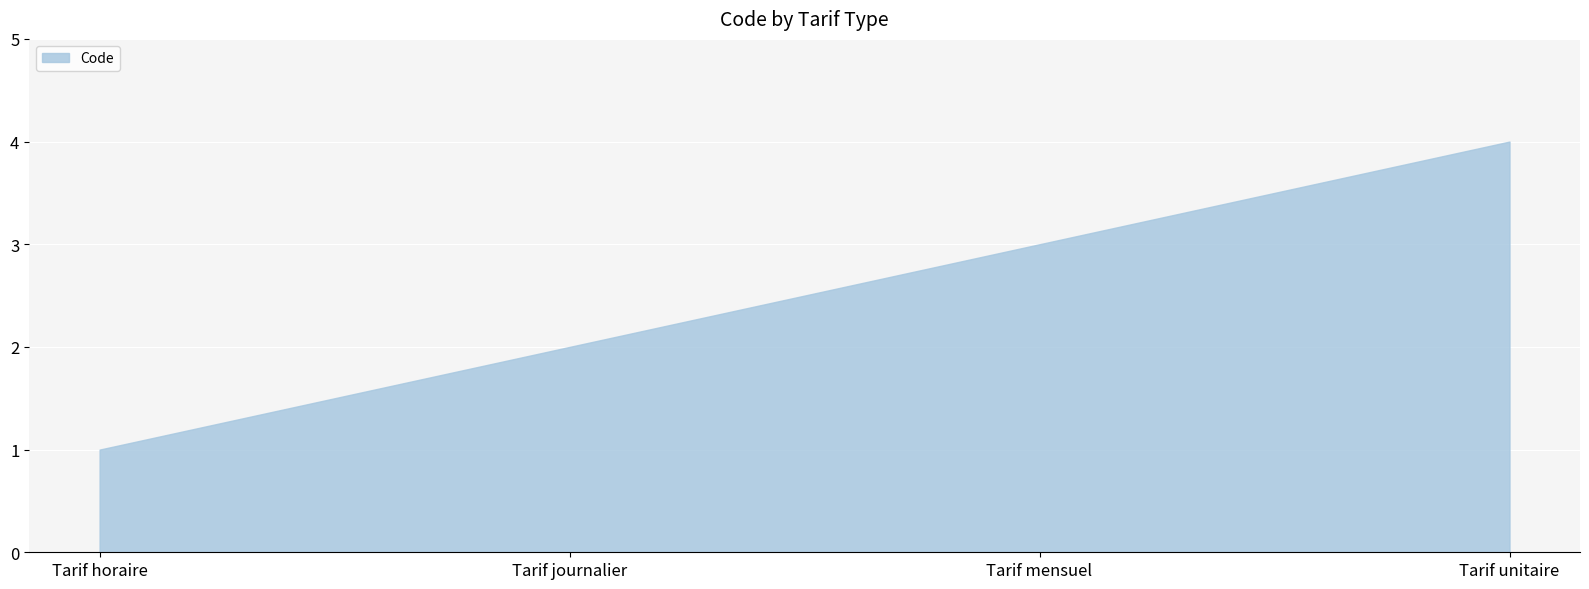

Reading left to right, list all the values displayed in this chart.

1	2	3	4